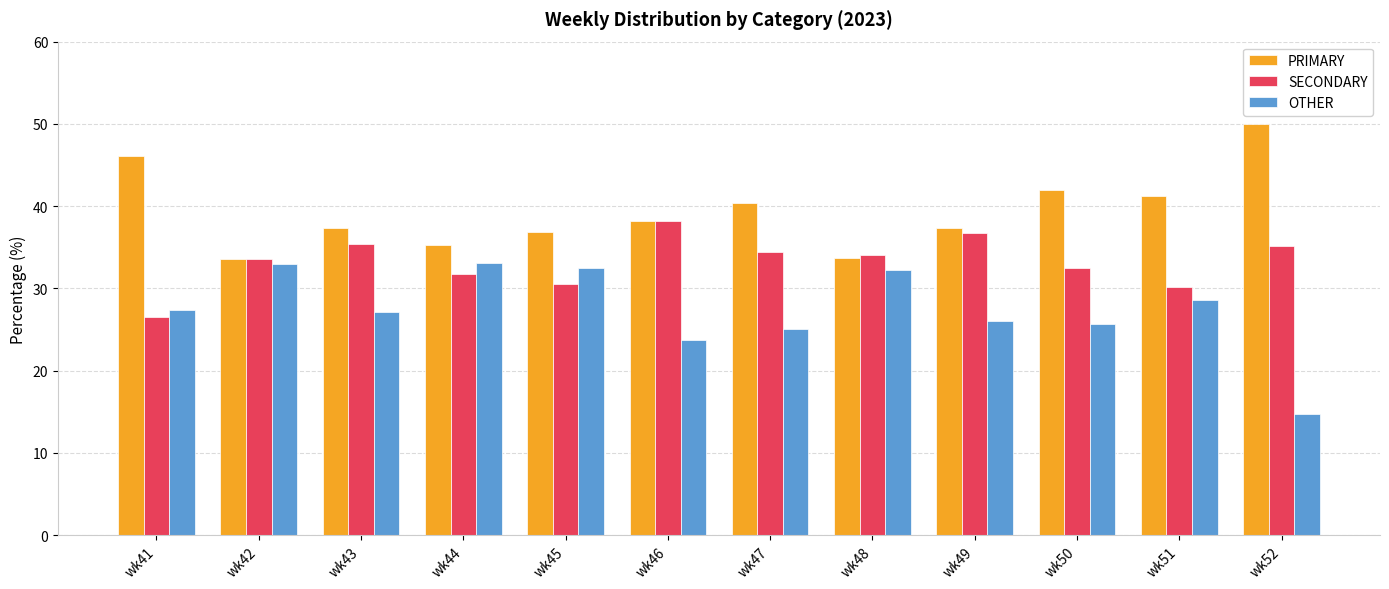

At how many categories does at least one series exceed 17?

12